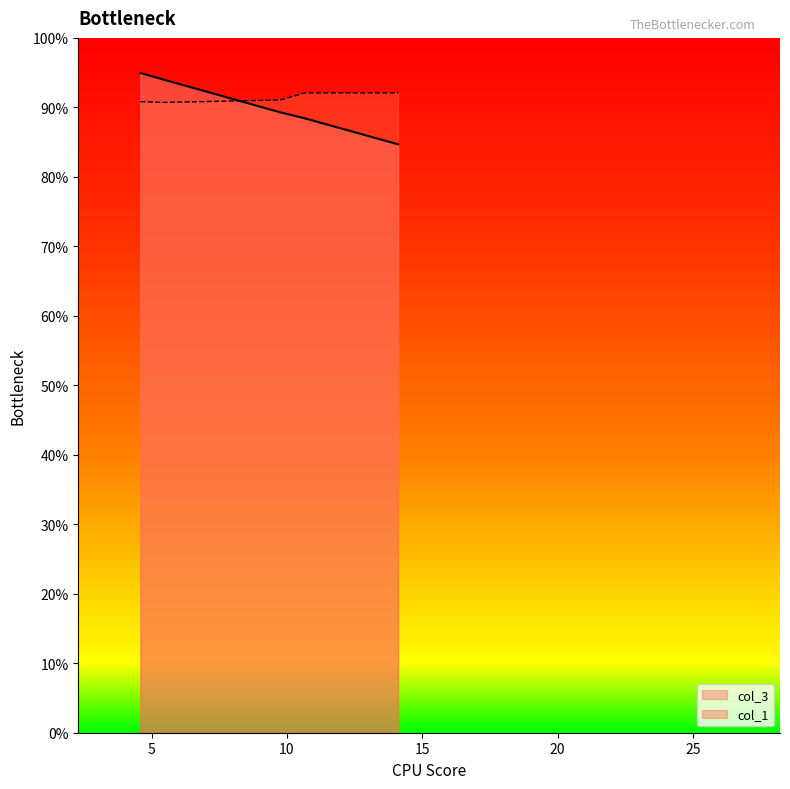

What is the maximum value shown in the chart?

94.9